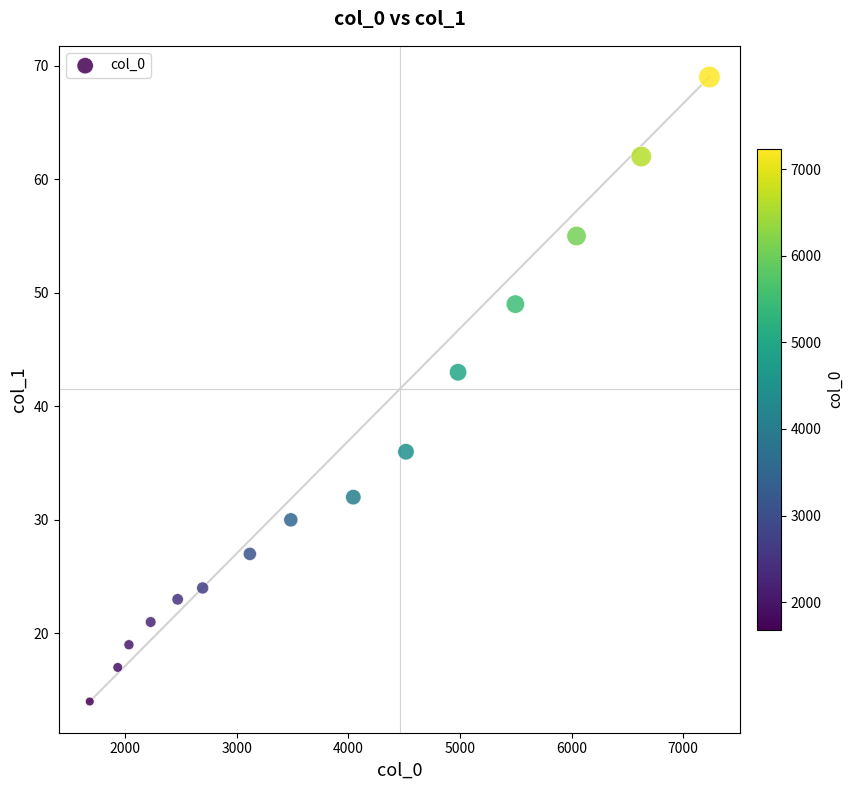

What Y value in the scatter plot is closest to 41?

43